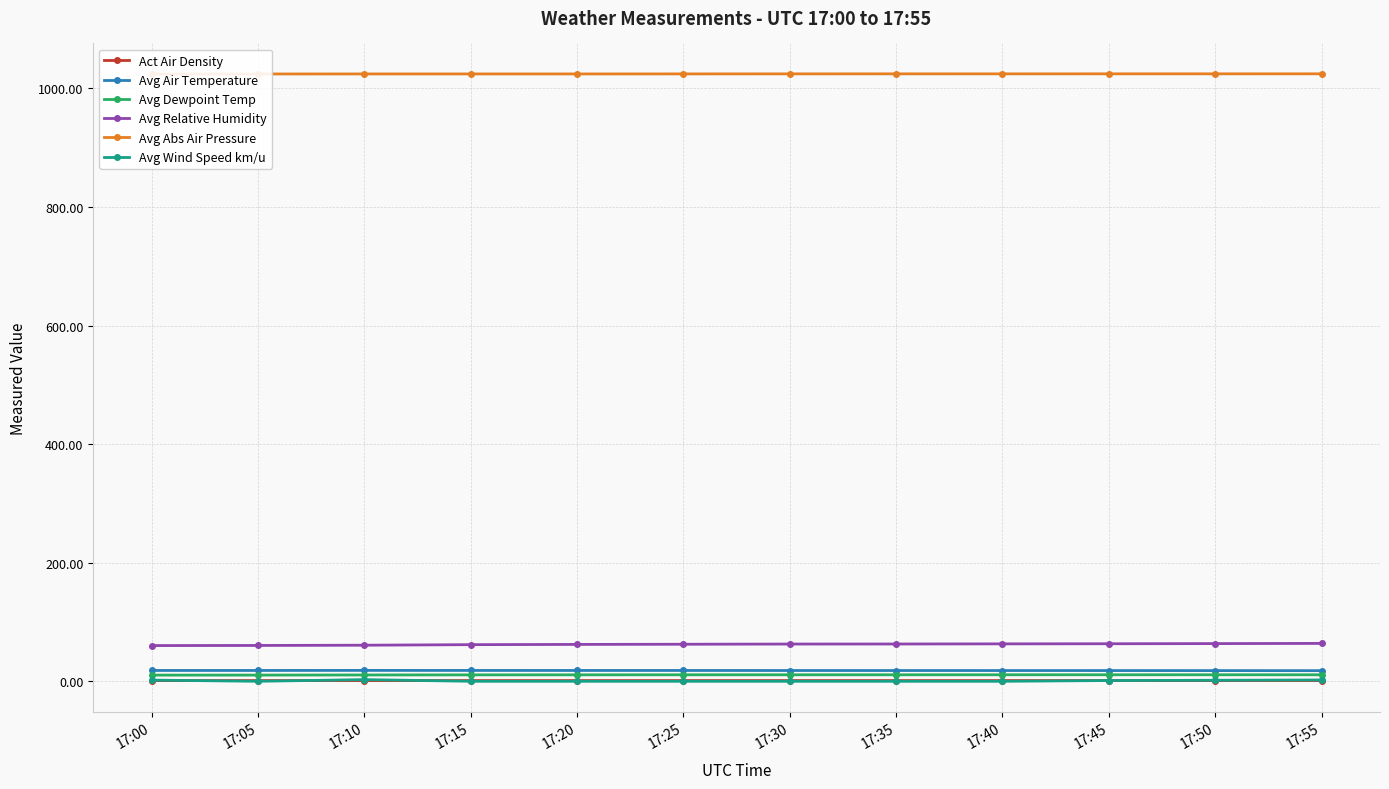

Which label corresponds to the smallest value in the chart?

17:05